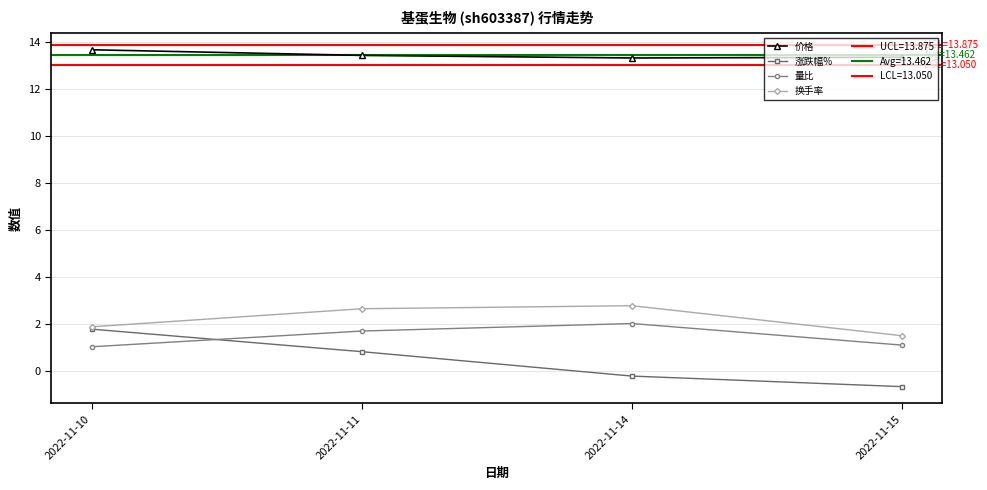

At which label does 涨跌幅% reach its peak?

2022-11-10